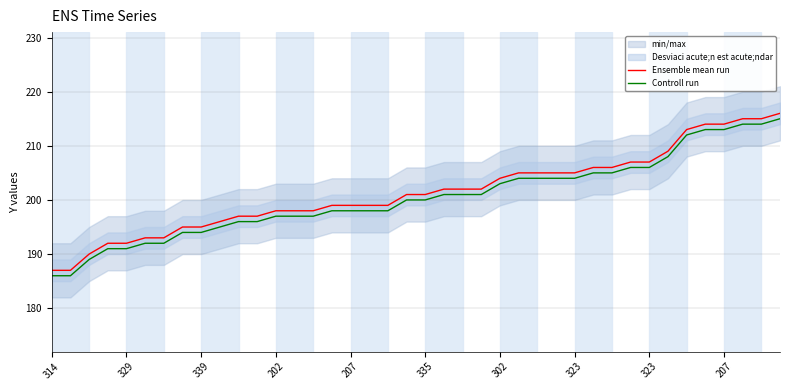

What is the label of the 14th point from the right?

26